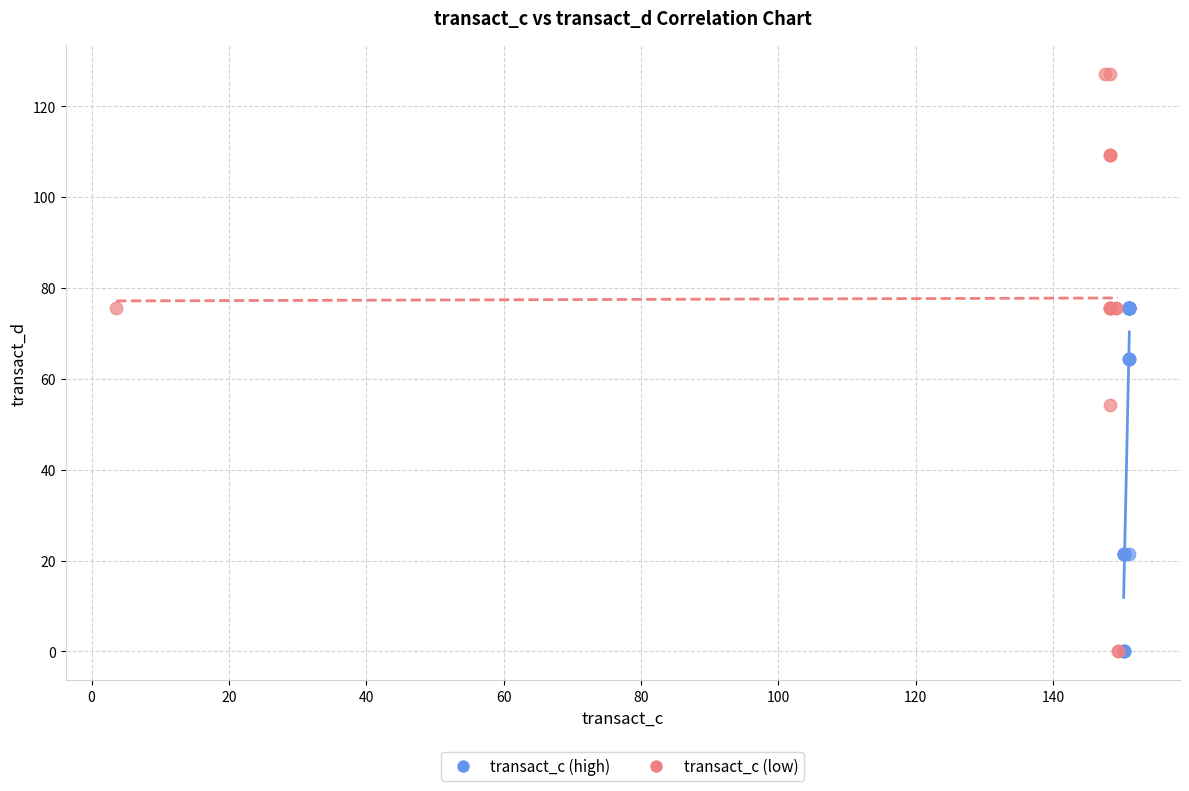

What are all the series names shown in the legend?

transact_c (high), transact_c (low)